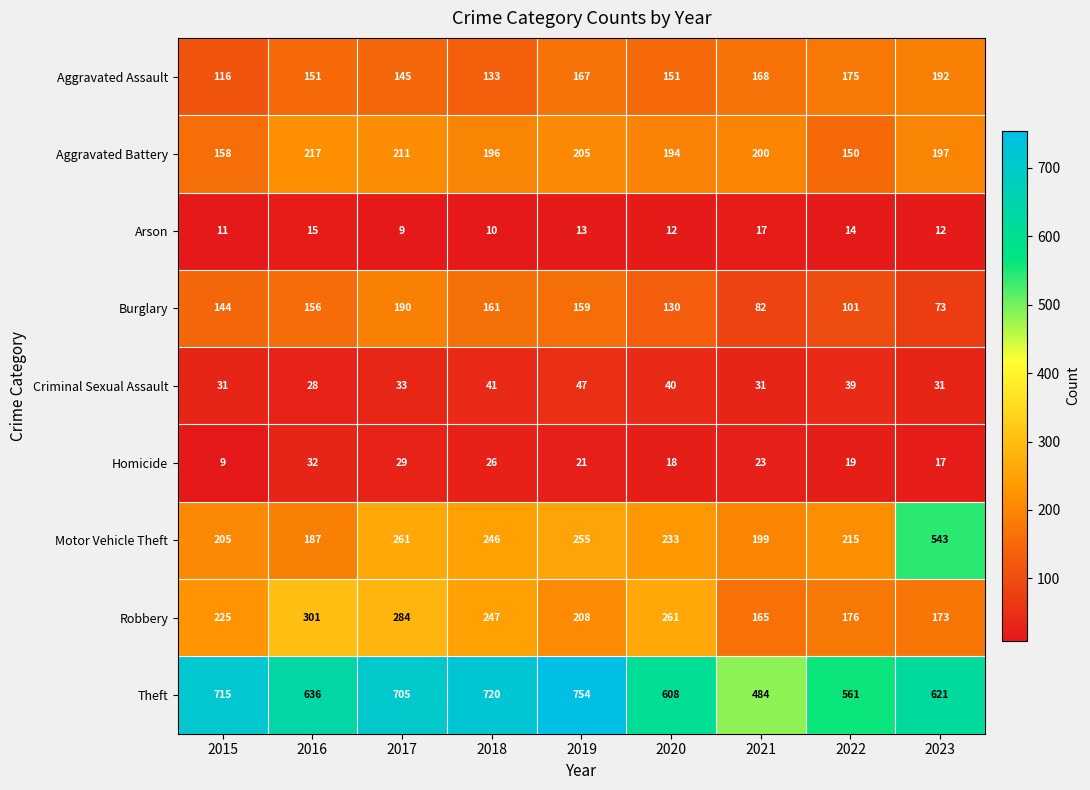

At which category does the chart reach its peak across all series?

2019